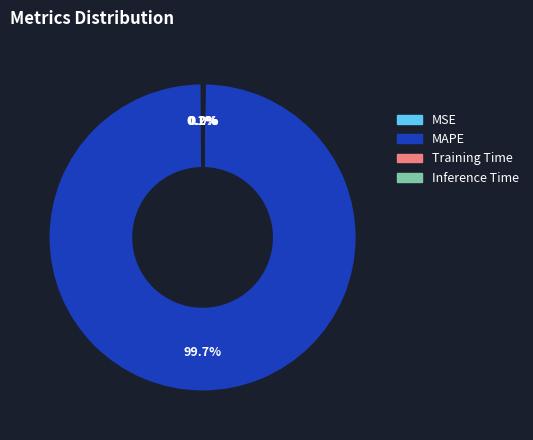

Is there any slice that represents more than half of the pie?

Yes